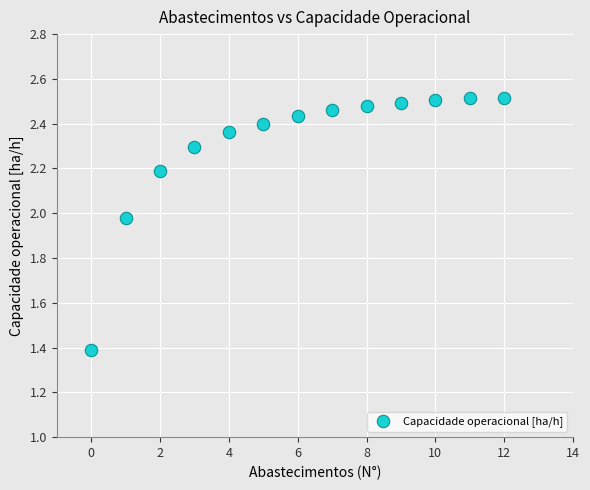

What Y value in the scatter plot is closest to 1?

1.4